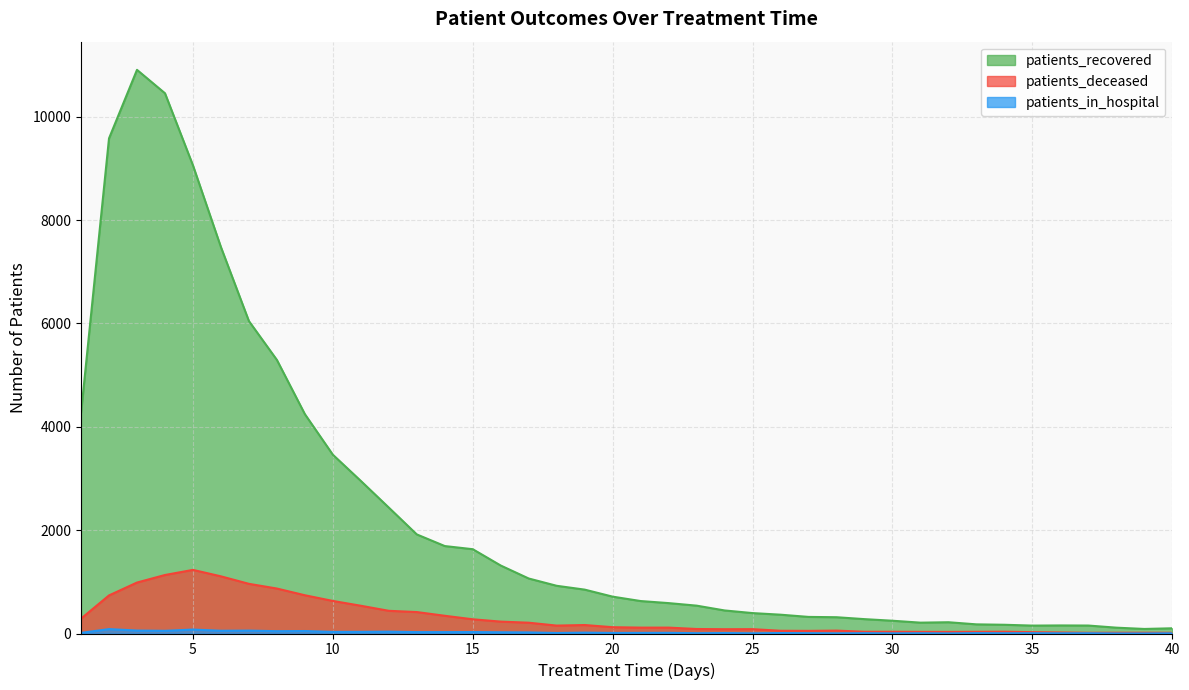

True or false: patients_deceased and patients_recovered cross at least once.

False